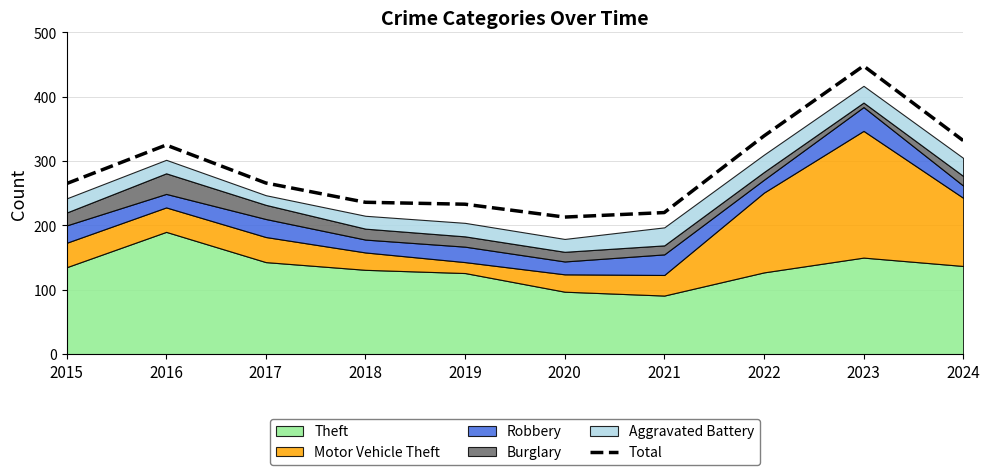

Reading left to right, list all the values displayed in this chart.

265	325	266	236	233	213	220	339	448	332